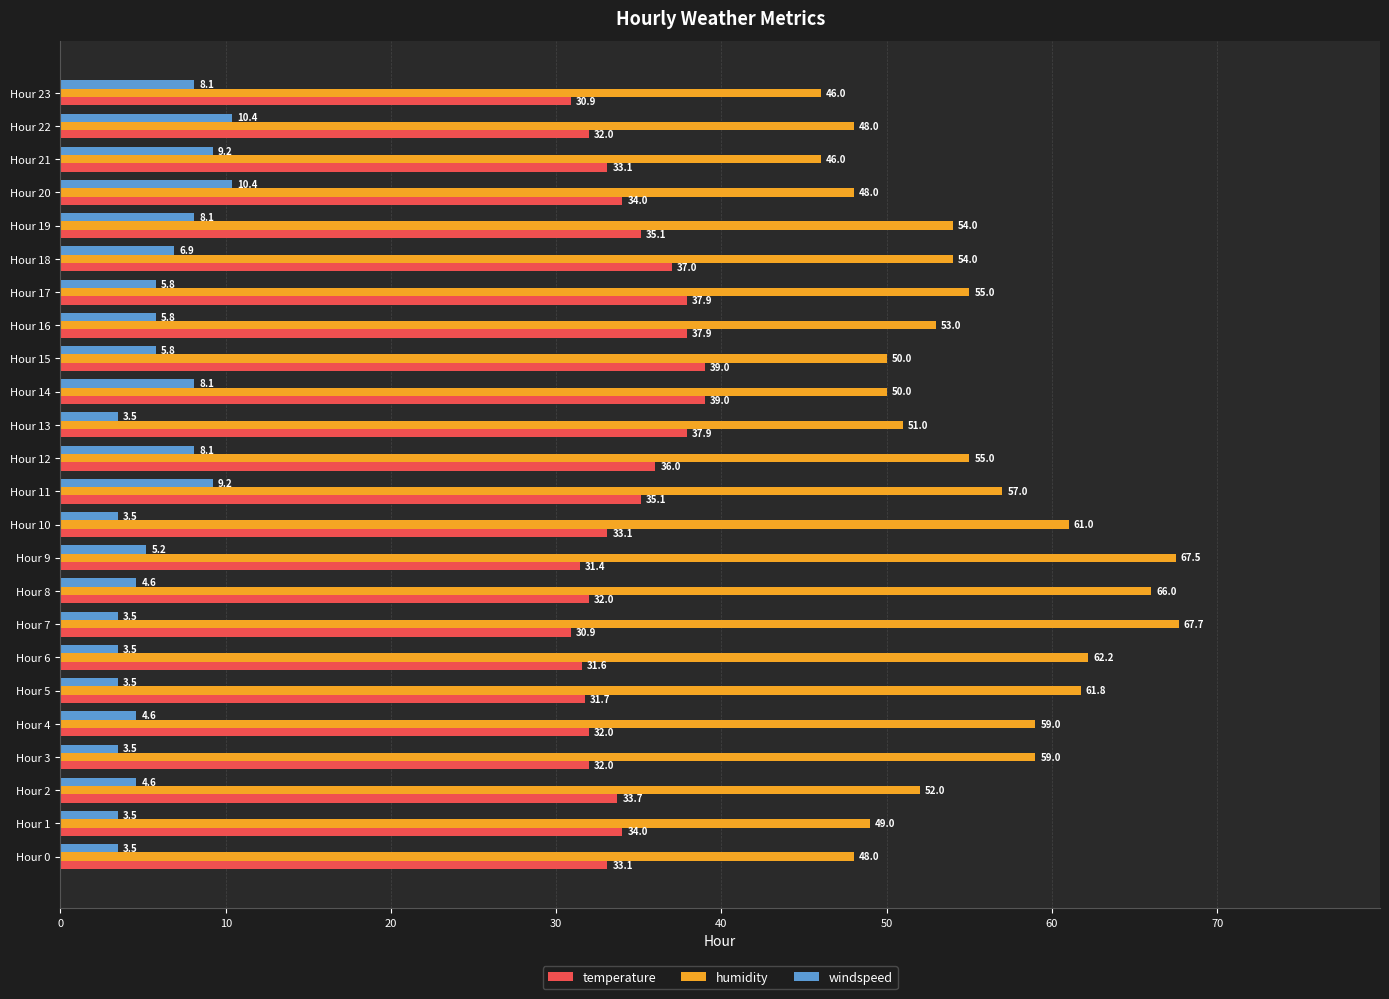

True or false: windspeed has a value of 5.8 at Hour 15.

True